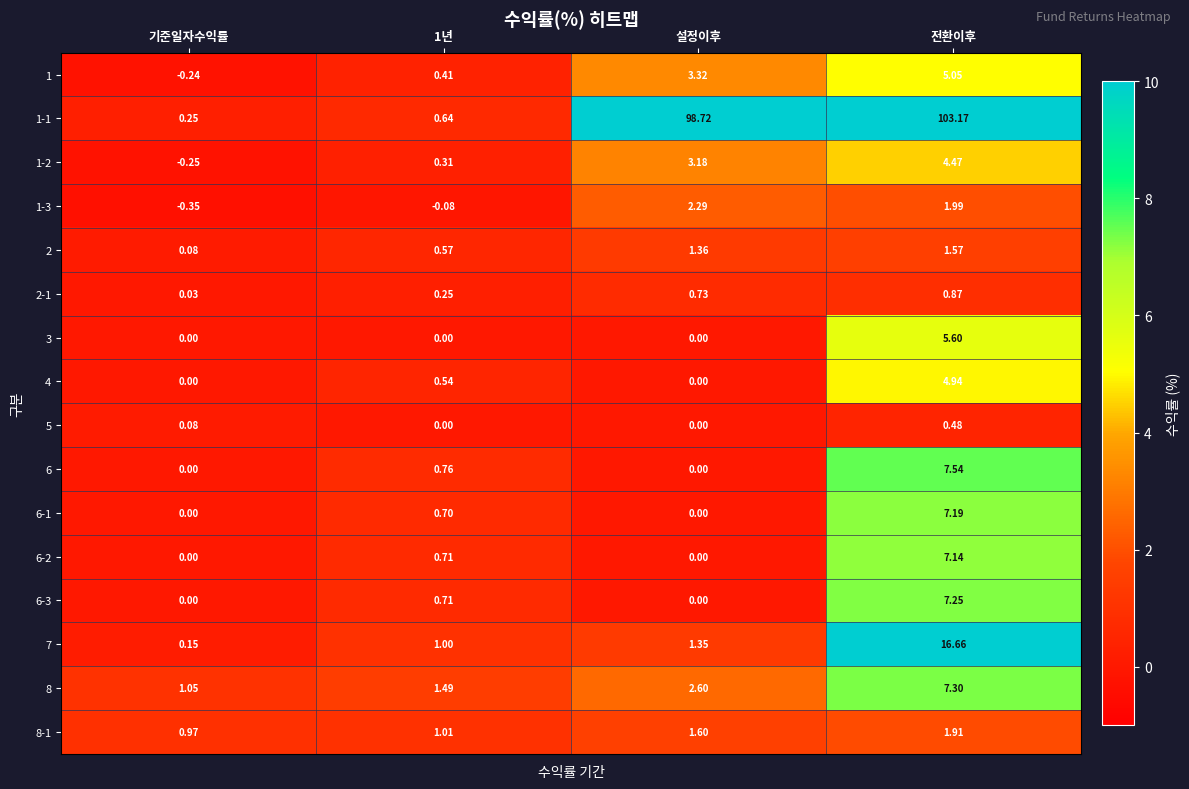

Which category has the highest value across all series?

전환이후